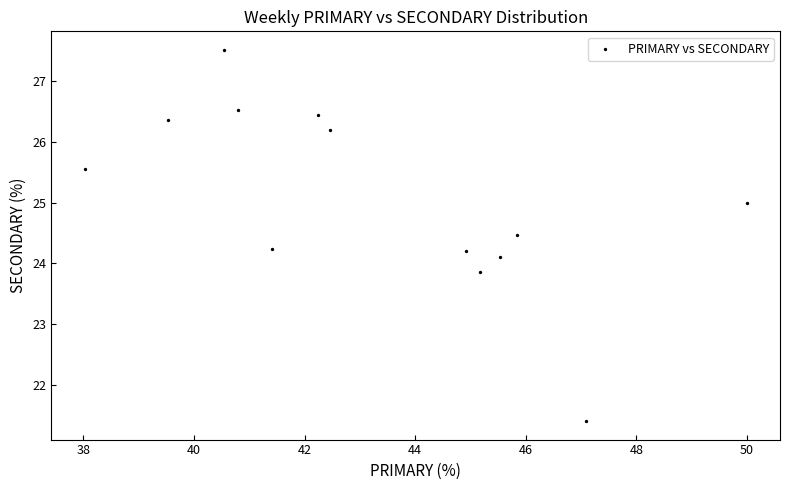

What is the range of Y values (max minus min)?

6.1